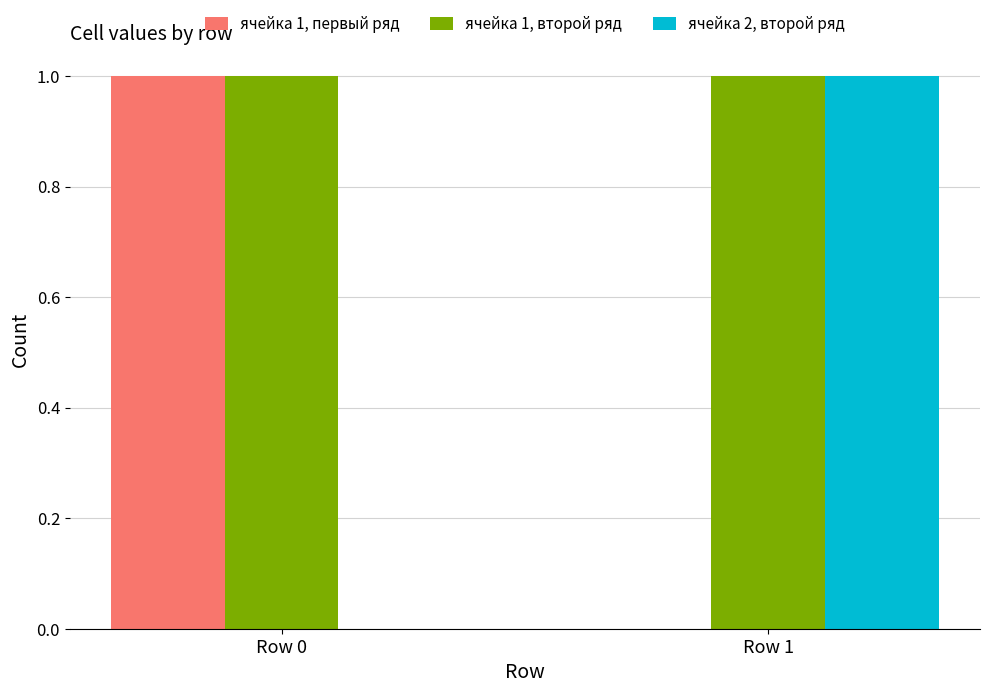

True or false: ячейка 2, второй ряд has a value of 0 at Row 0.

True